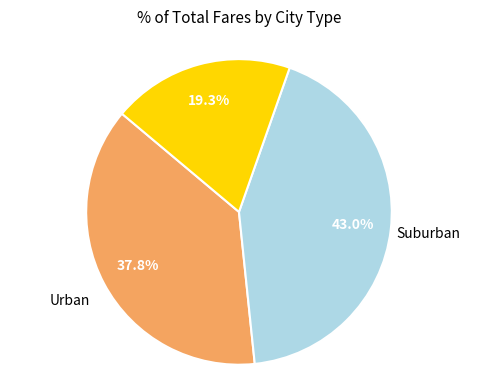

Is there a majority slice in this chart?

No